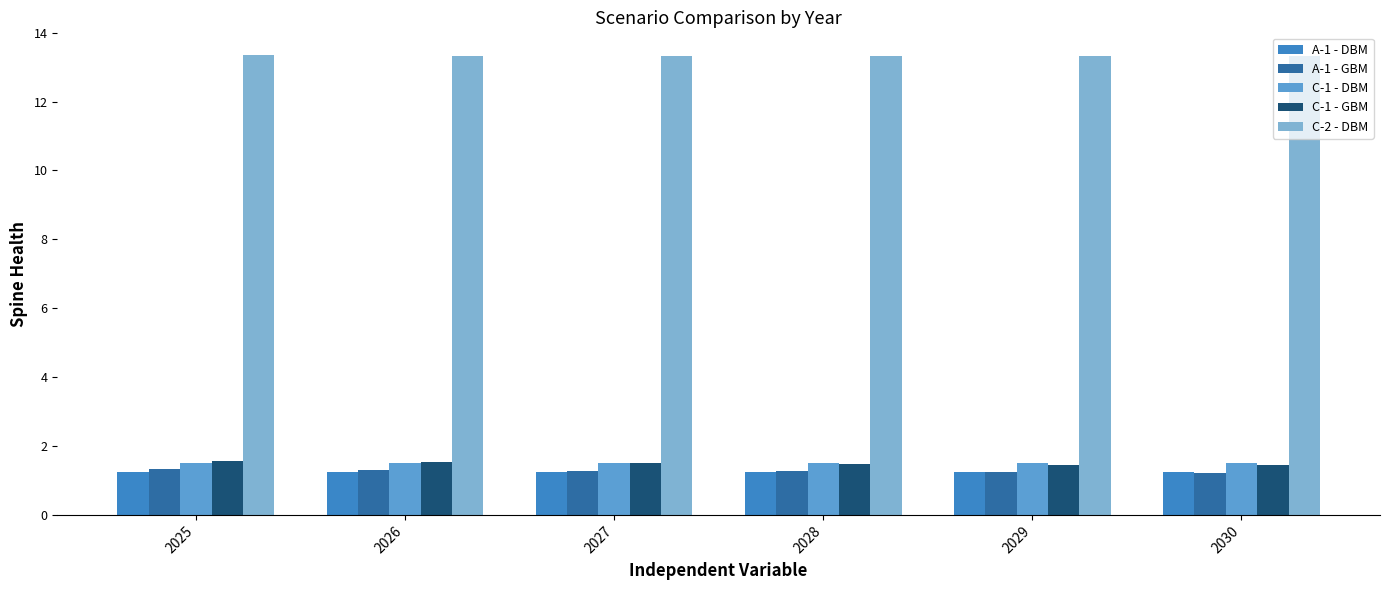

What is the sum of all C-1 - DBM values?

9.1